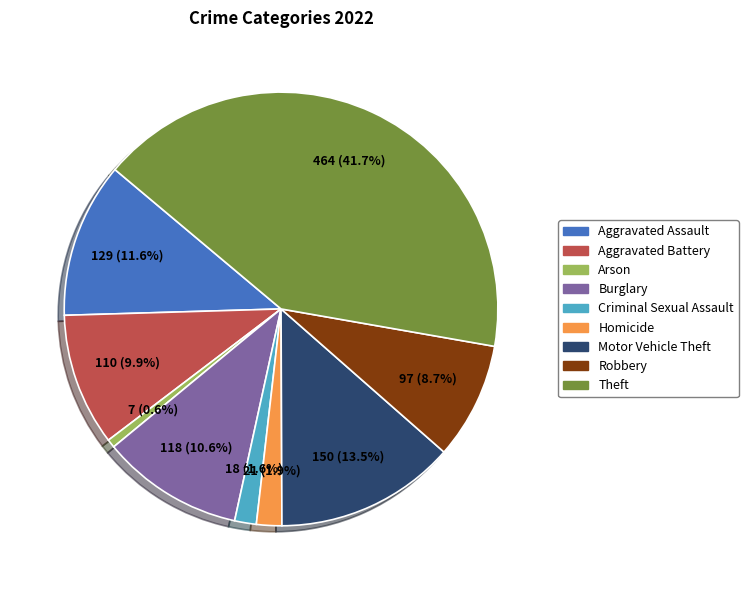

Does any single category account for the majority?

No